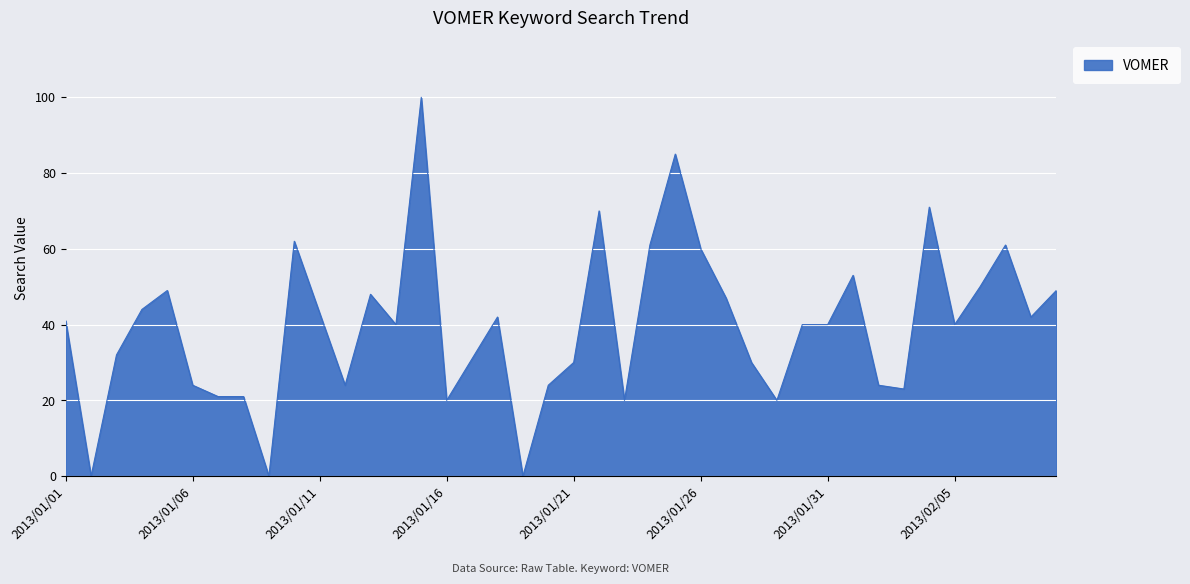

What is the greatest value displayed?

100